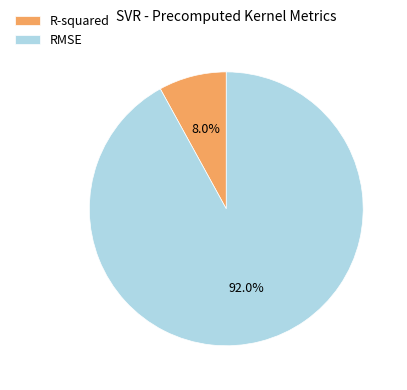

To the nearest percent, what is the combined percentage of R-squared and RMSE?

100%